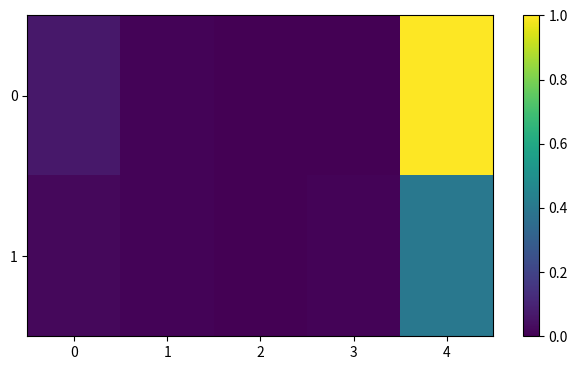

At 2, list the series in order from smallest to largest.

0, 1